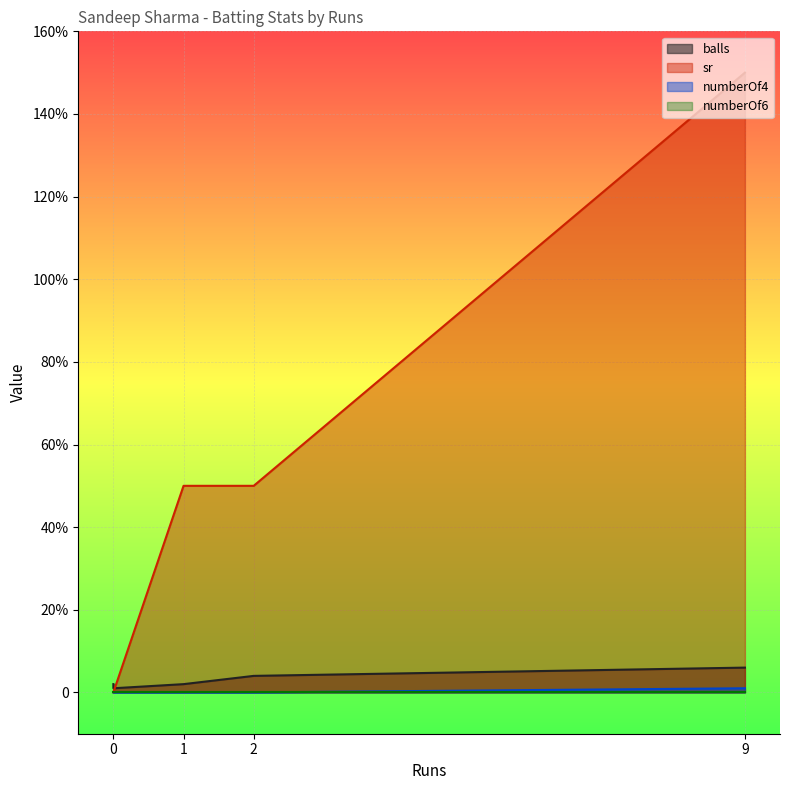

How many lines are shown in the chart?

4